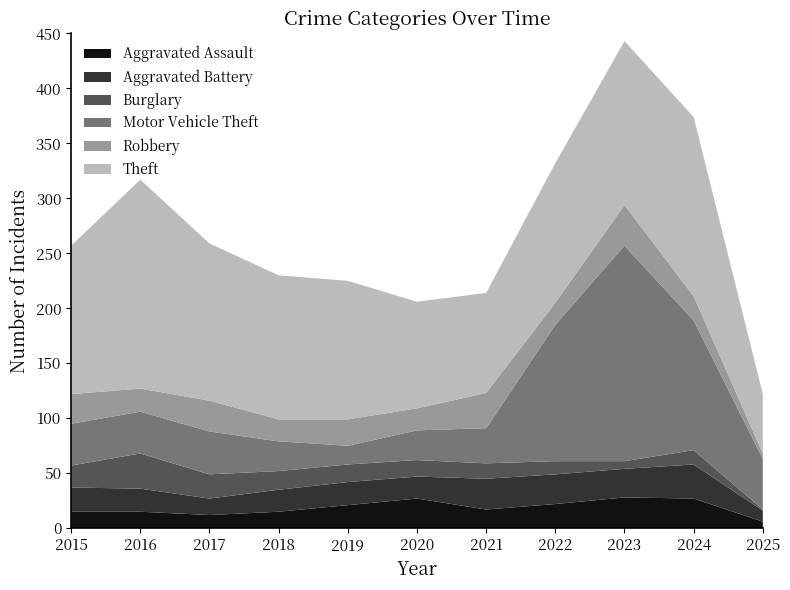

Reading left to right, list all the values displayed in this chart.

Aggravated Assault: 15	15	12	15	21	27	17	22	28	27	6
Aggravated Battery: 22	21	15	20	21	20	28	27	26	31	10
Burglary: 20	32	22	17	16	15	14	12	7	13	1
Motor Vehicle Theft: 38	38	39	27	17	27	32	124	196	118	46
Robbery: 27	21	28	20	24	20	32	20	37	22	5
Theft: 135	190	143	131	126	97	91	127	149	163	54